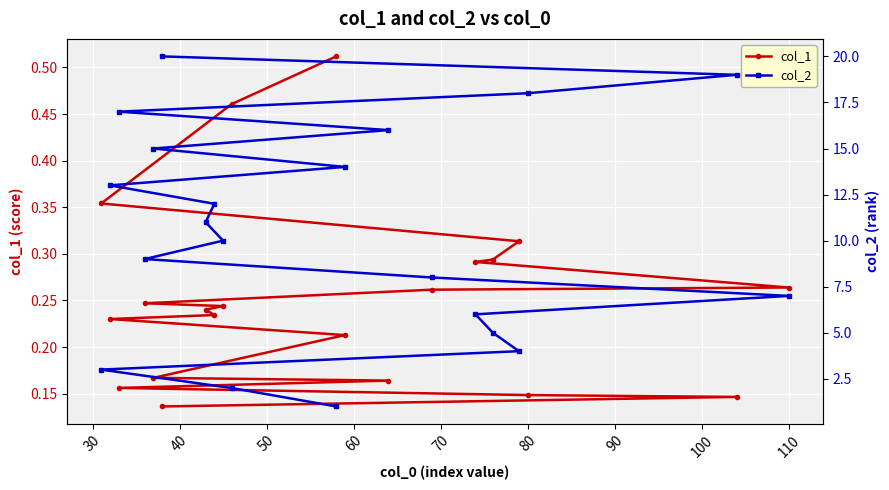

What is the average value of the col_1 series?

0.3